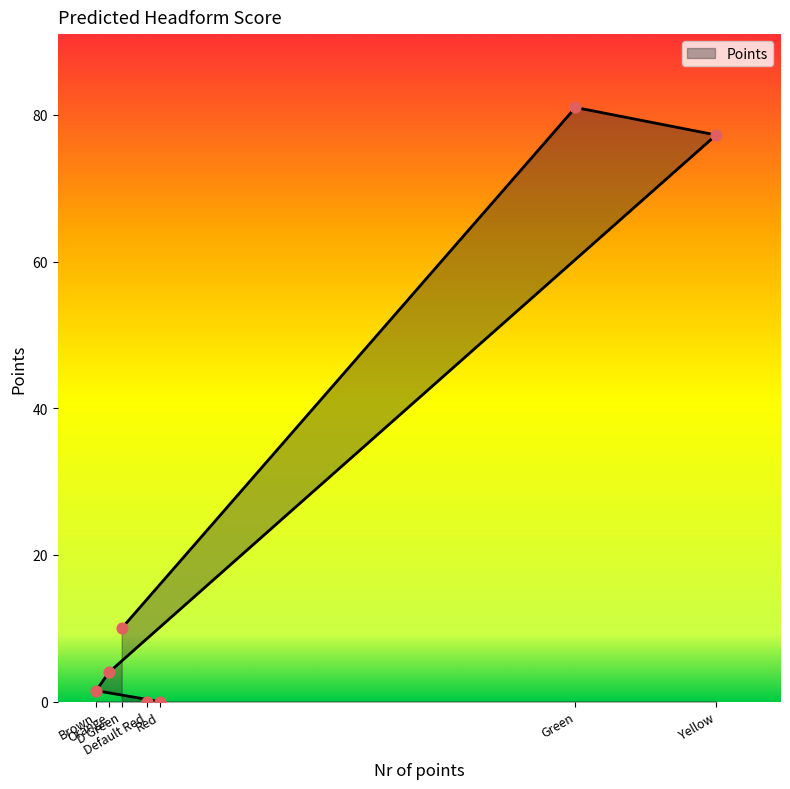

Between Green and Brown, which is larger?

Green